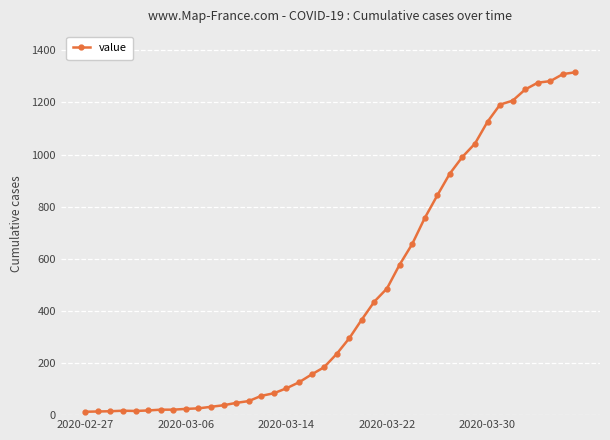

What is the value of the 33rd point from the left?

1126